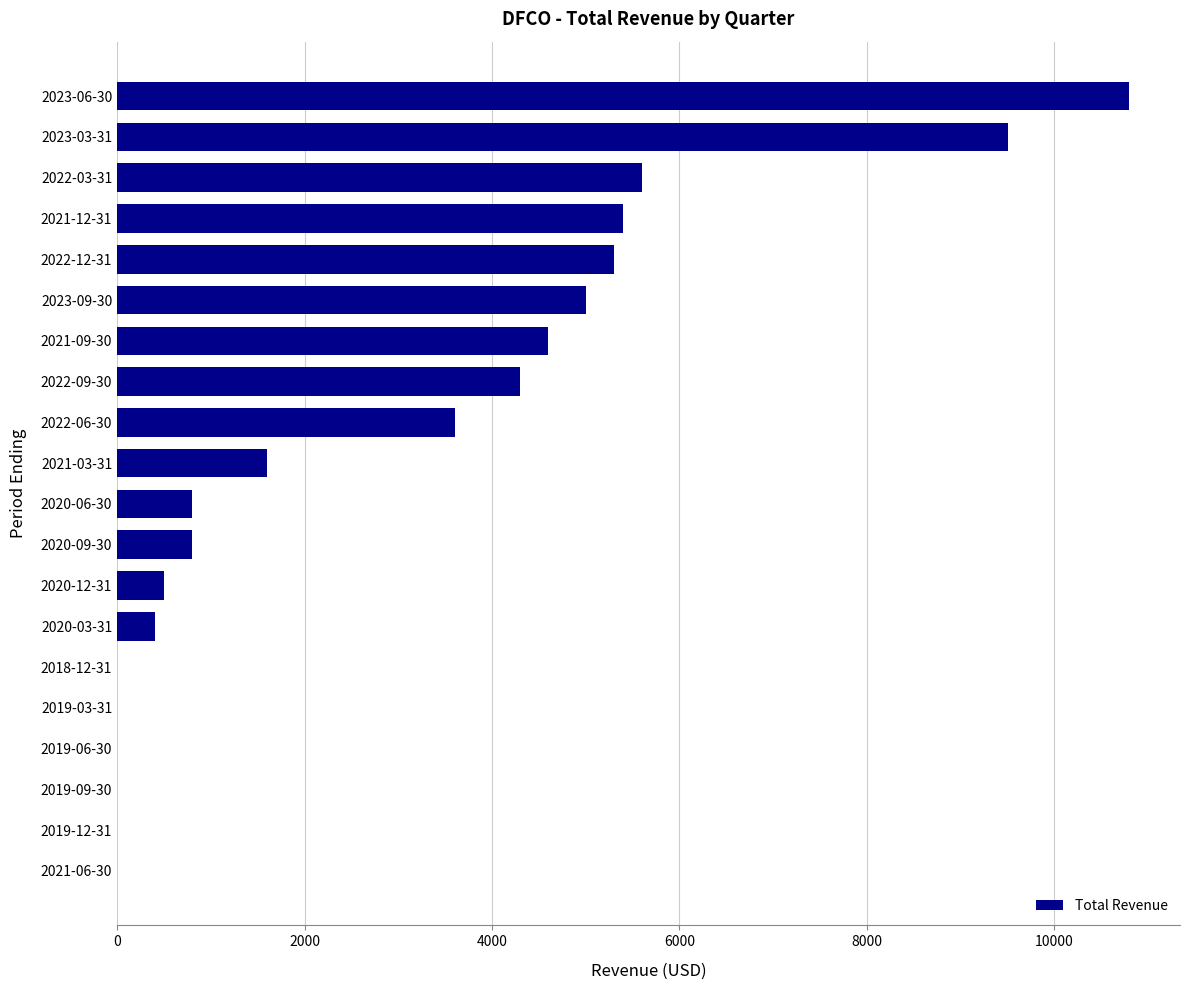

The value at 2021-09-30 is 1530. True or false?

False